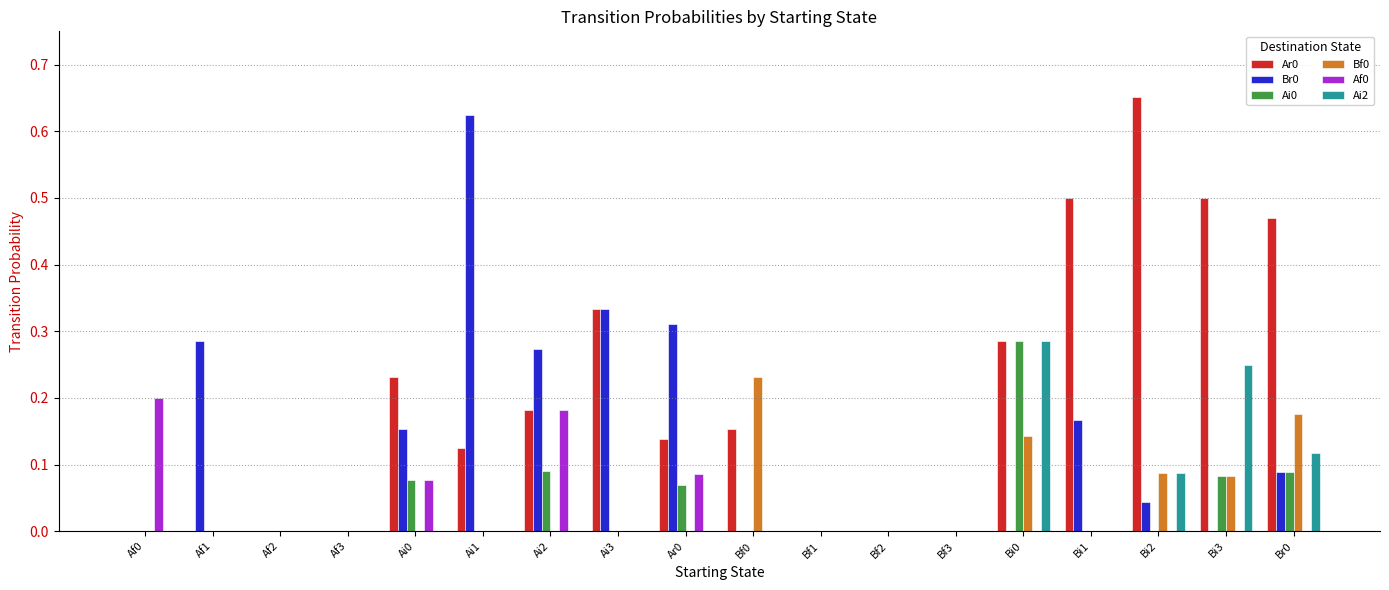

True or false: Br0 has a value of 0.1 at Ai2.

False